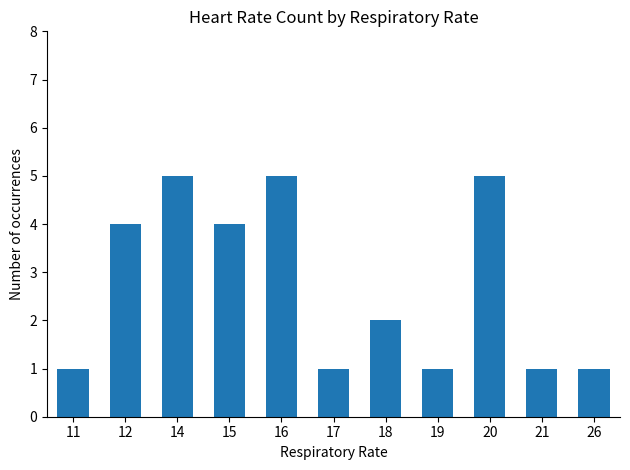

The chart shows a value of 4 at 15. True or false?

True